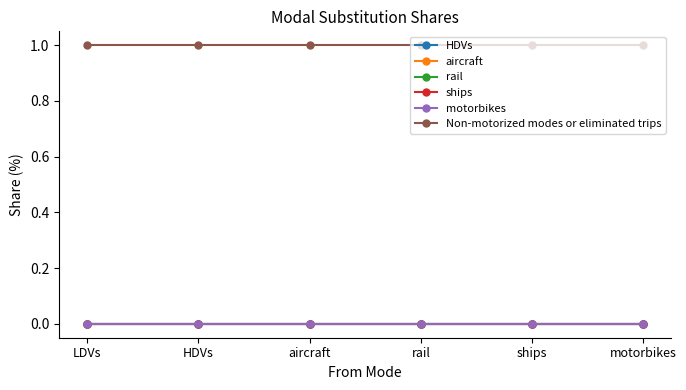

Does the chart have visible grid lines?

No